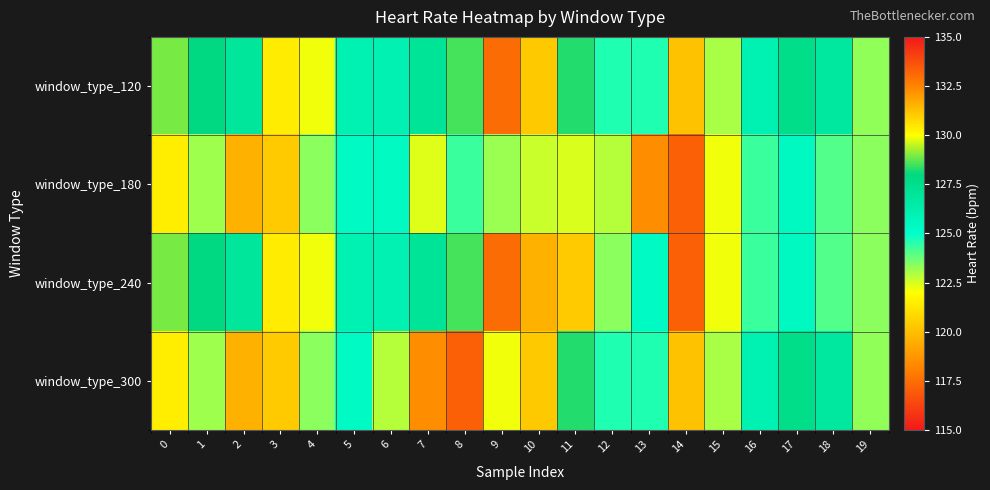

What is the difference between the highest and lowest values at 14?

3.0